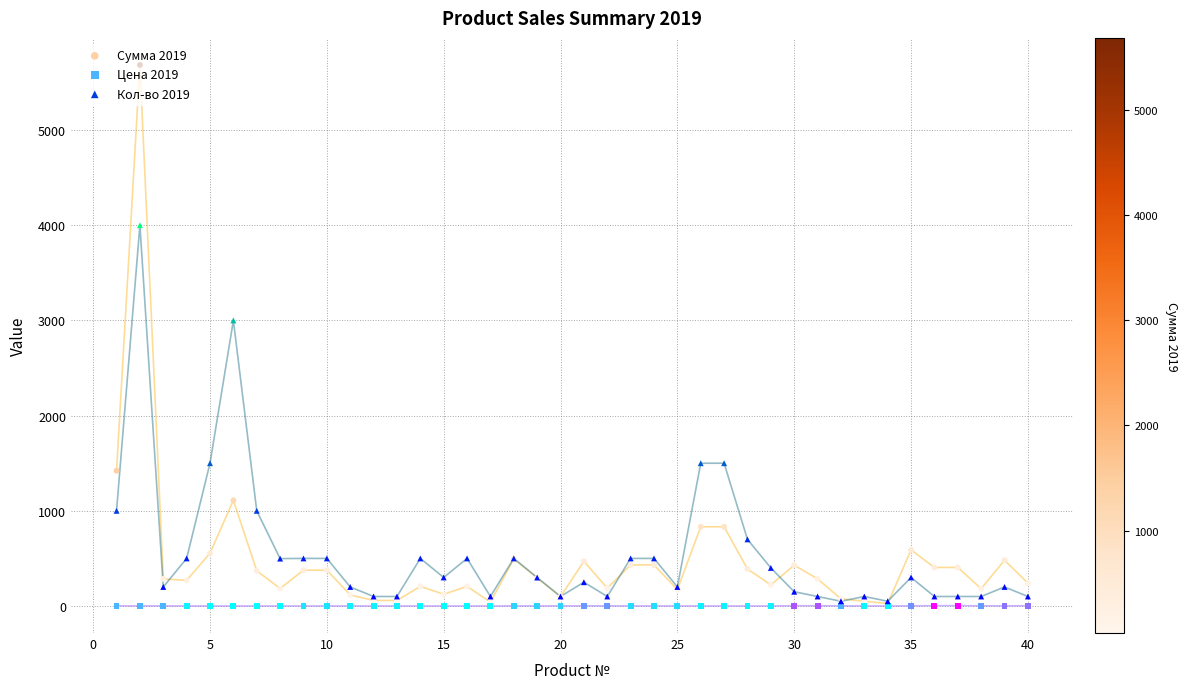

Is the value of Цена 2019 at 25 greater than the value of Кол-во 2019 at 20?

No